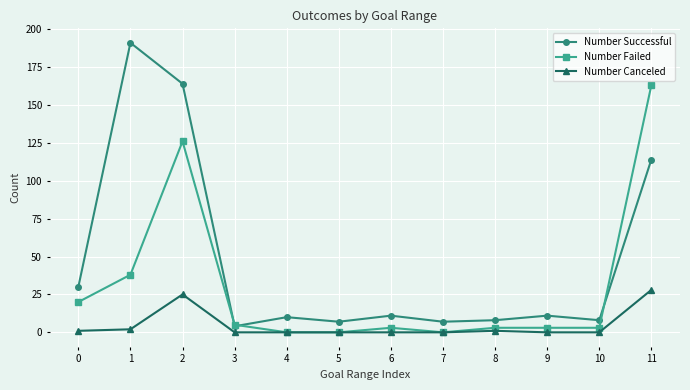

Between 2 and 6, which series saw the biggest shift?

Number Successful